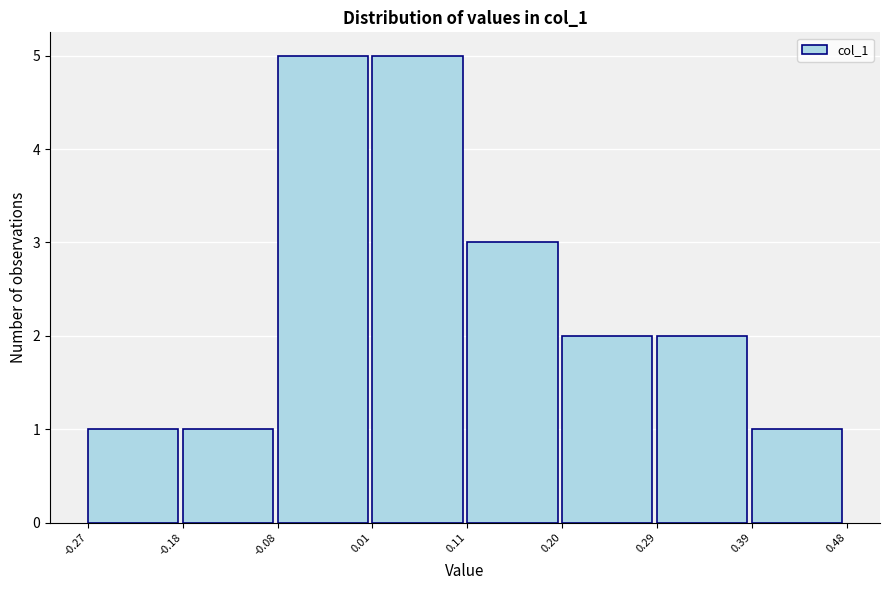

Reading left to right, list every bar in this chart as the range it spans on the x-axis followed by its height. The values are not printed on the chart, so give them approximately, as read against the axis.

-0.27 to -0.18: 1
-0.18 to -0.08: 1
-0.08 to 0.01: 5
0.01 to 0.11: 5
0.11 to 0.20: 3
0.20 to 0.29: 2
0.29 to 0.39: 2
0.39 to 0.48: 1